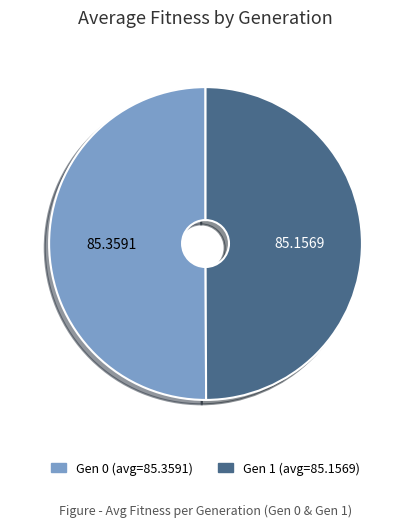

How many segments does this pie chart have?

2